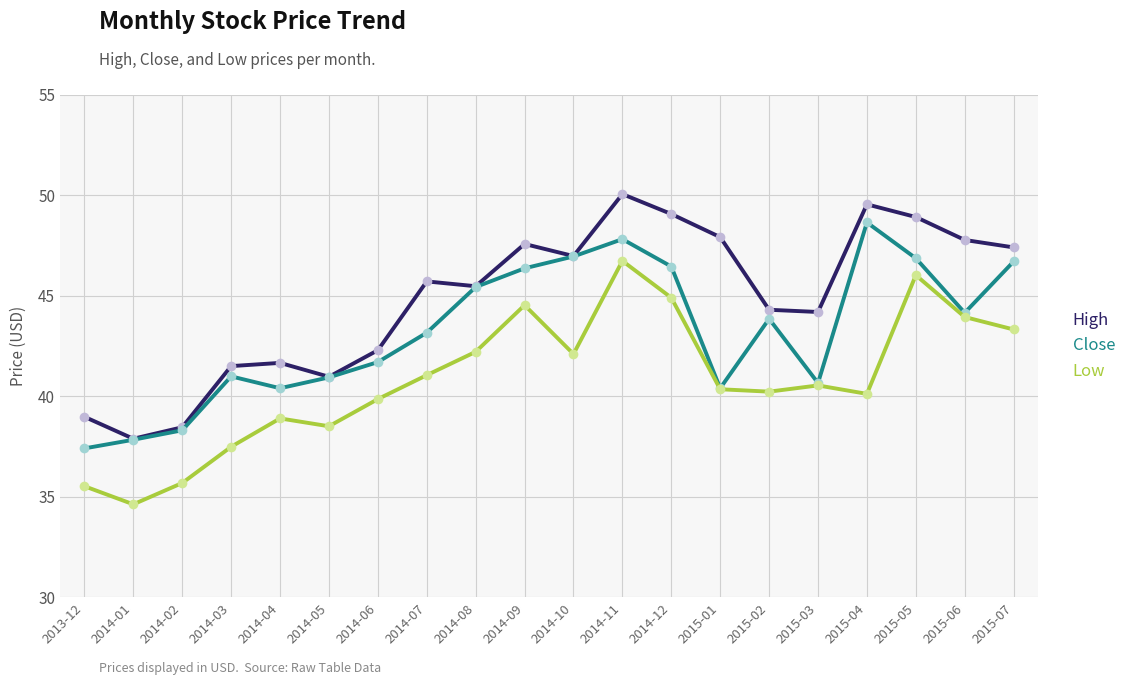

How many lines are shown in the chart?

3